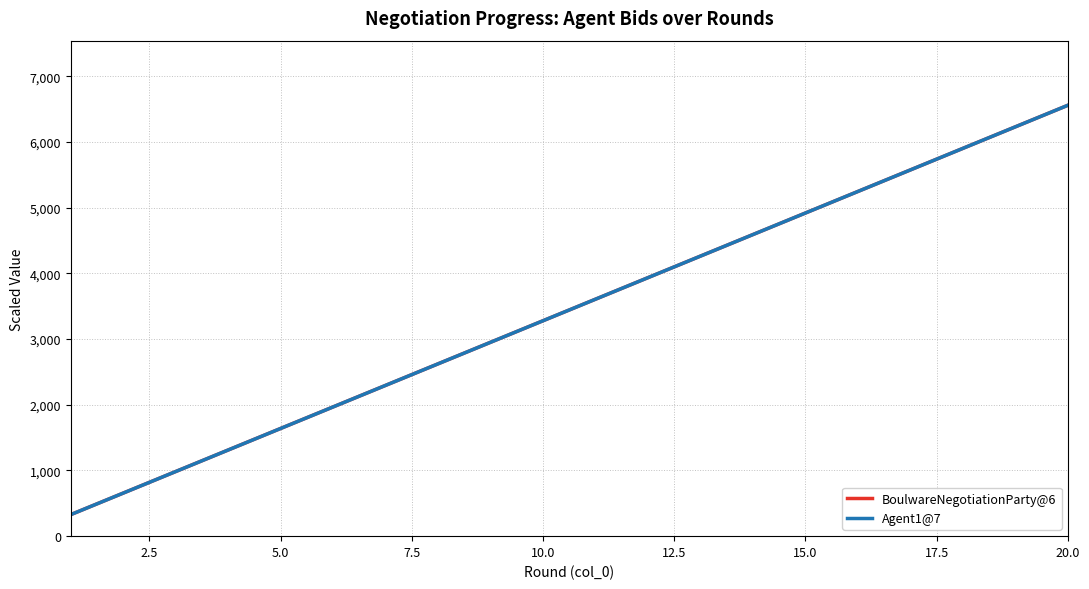

Reading left to right, list all the values displayed in this chart.

BoulwareNegotiationParty@6: 327.9	655.7	983.6	1311.5	1639.3	1967.2	2295.1	2623.0	2950.8	3278.7	3606.6	3934.4	4262.3	4590.2	4918.0	5245.9	5573.8	5901.6	6229.5	6557.4
Agent1@7: 327.9	655.7	983.6	1311.5	1639.3	1967.2	2295.1	2623.0	2950.8	3278.7	3606.6	3934.4	4262.3	4590.2	4918.0	5245.9	5573.8	5901.6	6229.5	6557.4